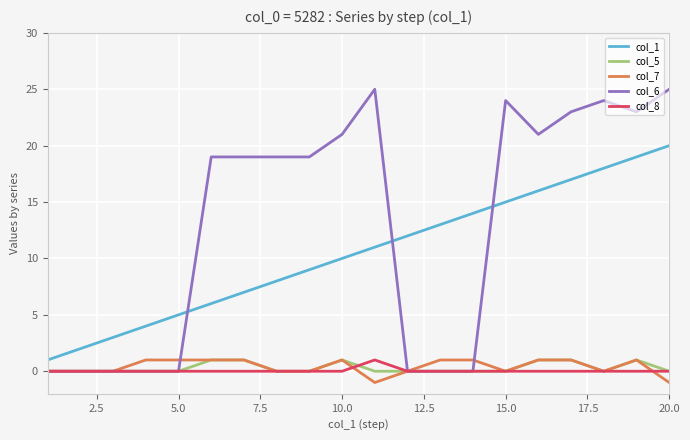

Reading left to right, transcribe all the data shown in this chart.

col_1: 1	2	3	4	5	6	7	8	9	10	11	12	13	14	15	16	17	18	19	20
col_5: 0	0	0	0	0	1	1	0	0	1	0	0	0	0	0	1	1	0	1	0
col_7: 0	0	0	1	1	1	1	0	0	1	-1	0	1	1	0	1	1	0	1	-1
col_6: 0	0	0	0	0	19	19	19	19	21	25	0	0	0	24	21	23	24	23	25
col_8: 0	0	0	0	0	0	0	0	0	0	1	0	0	0	0	0	0	0	0	0